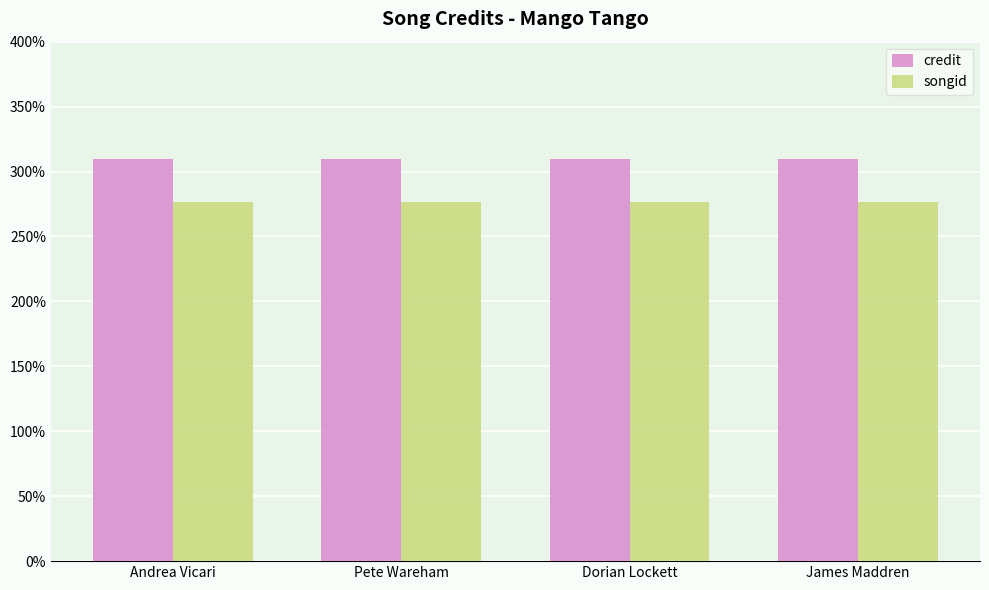

What is the label of the 2nd bar from the left?

Pete Wareham